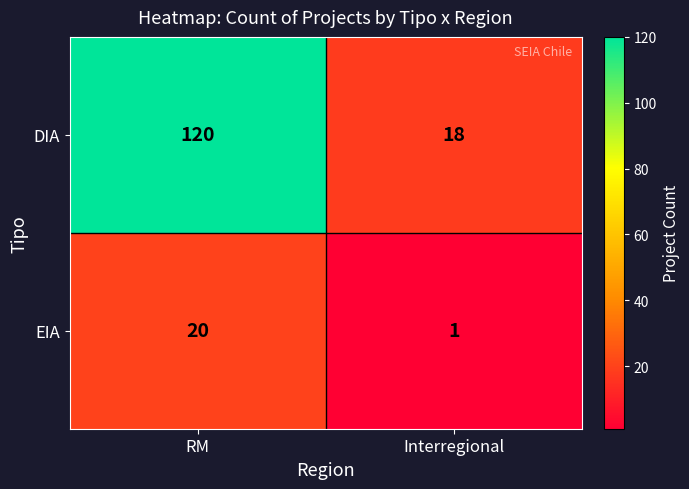

Rank the series by their maximum value, from highest to lowest.

DIA, EIA